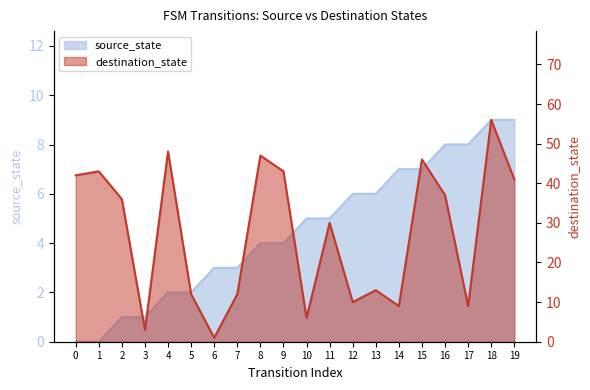

True or false: destination_state and source_state intersect in this chart.

True